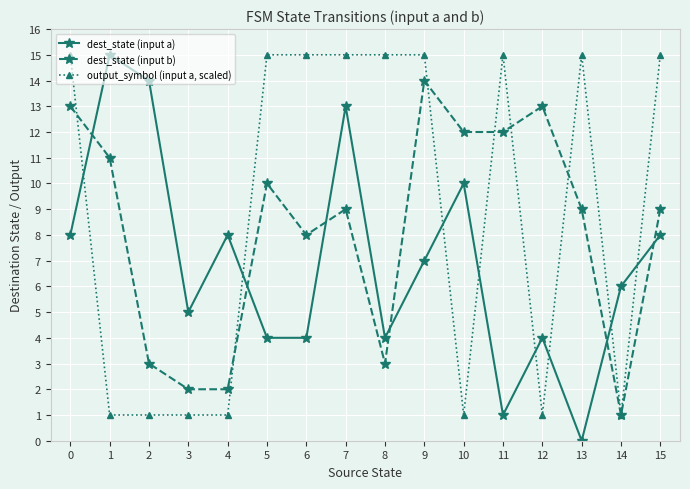

The dest_state (input b) series shows 14 at 6. True or false?

False